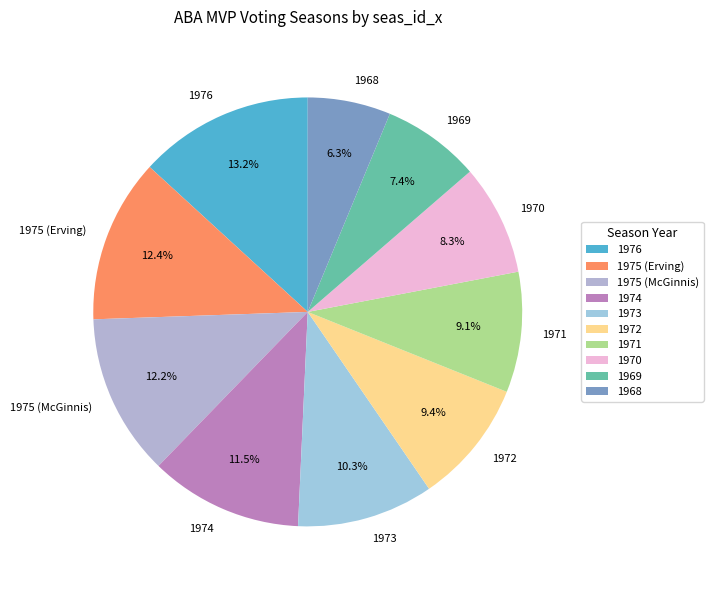

Which slice is the smallest?

1968